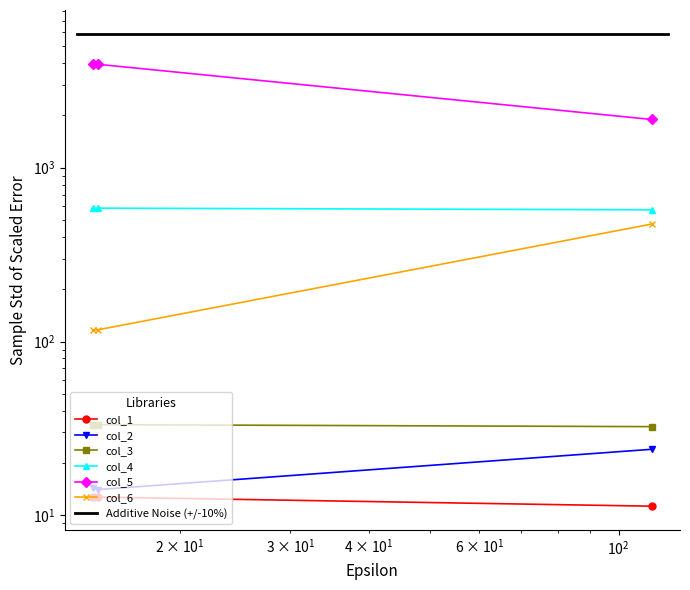

What is the label of the 3rd point from the left?

$\mathdefault{10^{2}}$